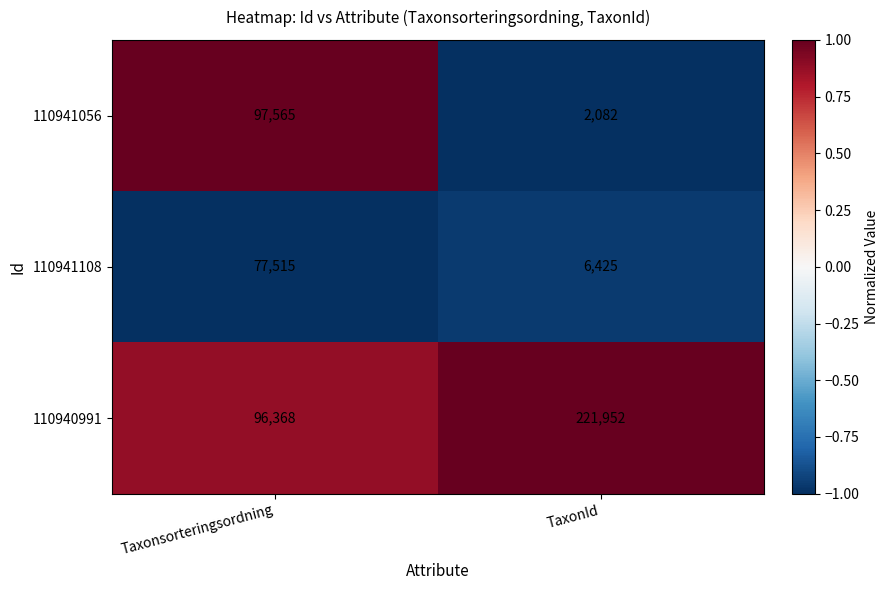

At which label is 110940991 closest to 159160?

Taxonsorteringsordning